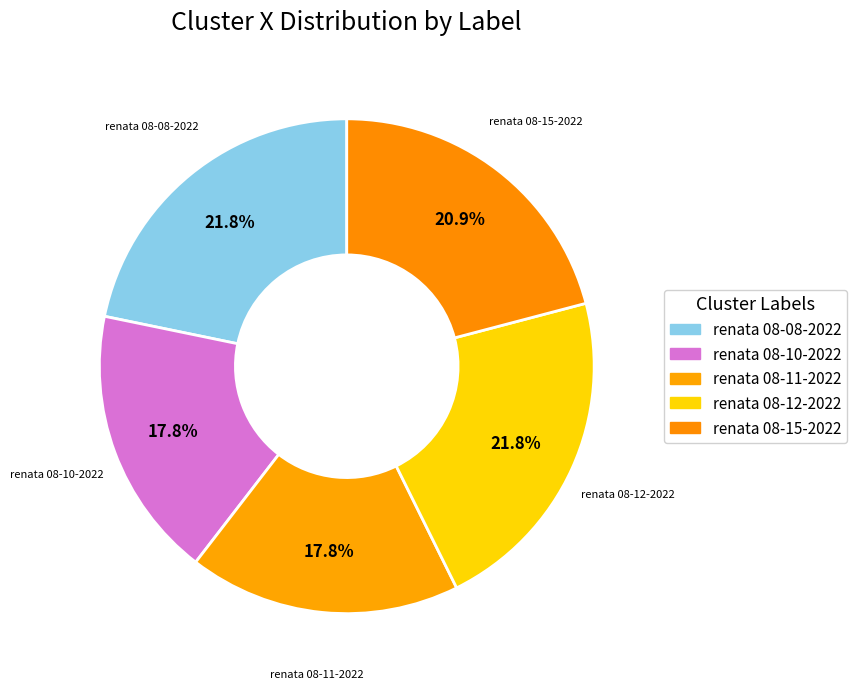

Count the number of slices in the pie.

5